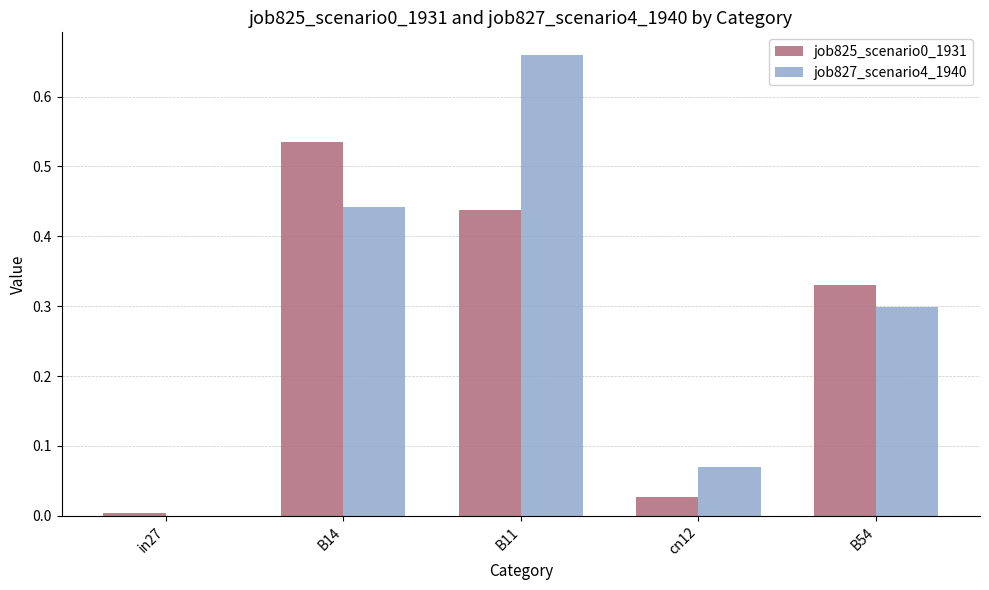

Is the value of job825_scenario0_1931 at B11 greater than the value of job827_scenario4_1940 at in27?

Yes